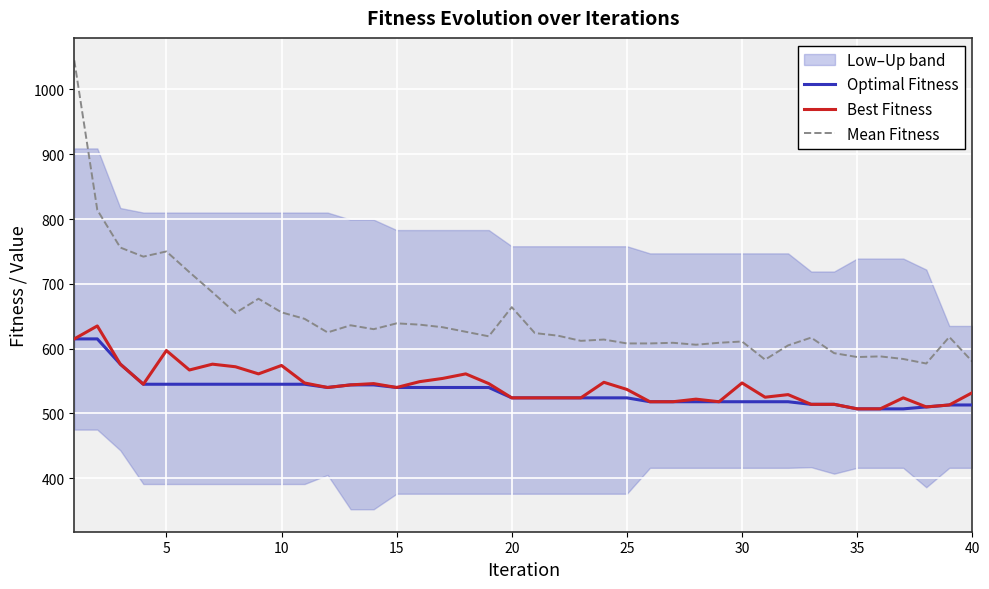

True or false: Optimal Fitness has a value of 764 at 35.

False